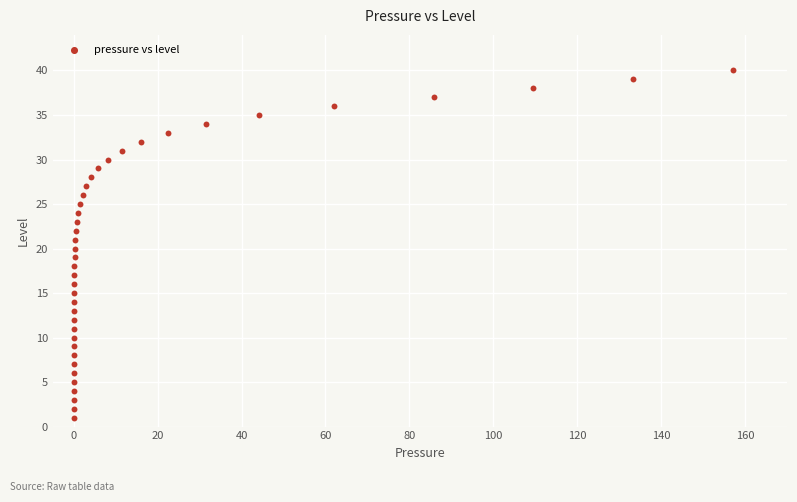

What is the range of Y values (max minus min)?

39